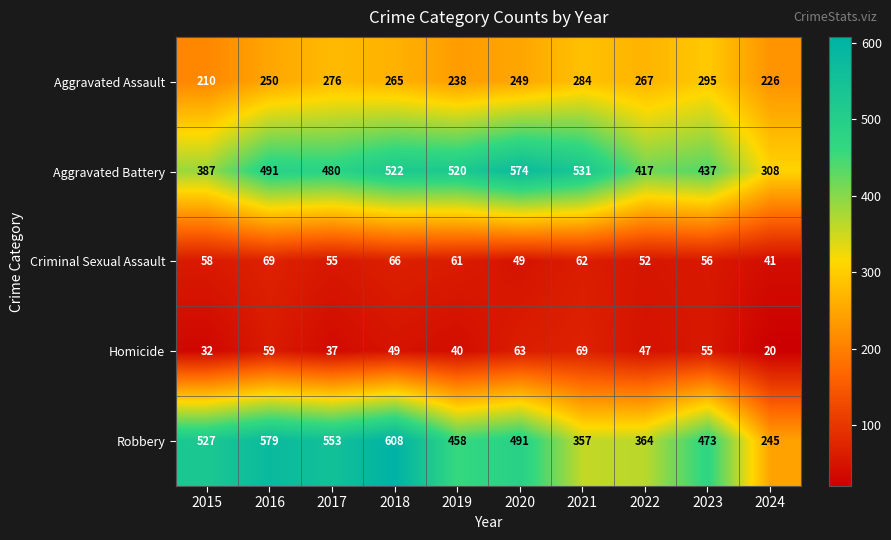

Which series has the largest range (max minus min)?

Robbery